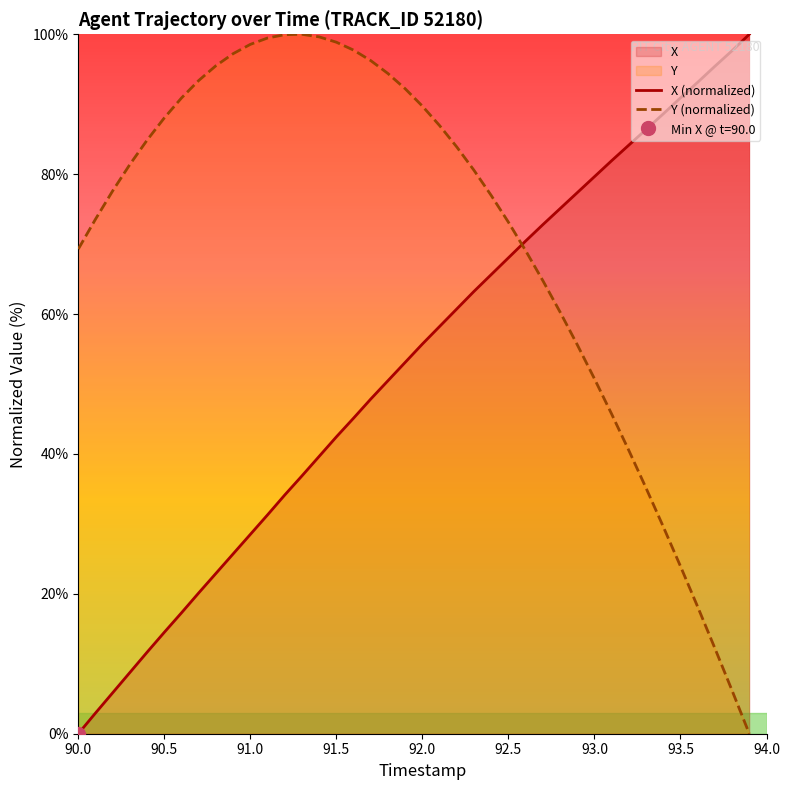

How many times do Y (normalized) and X (normalized) cross each other?

1